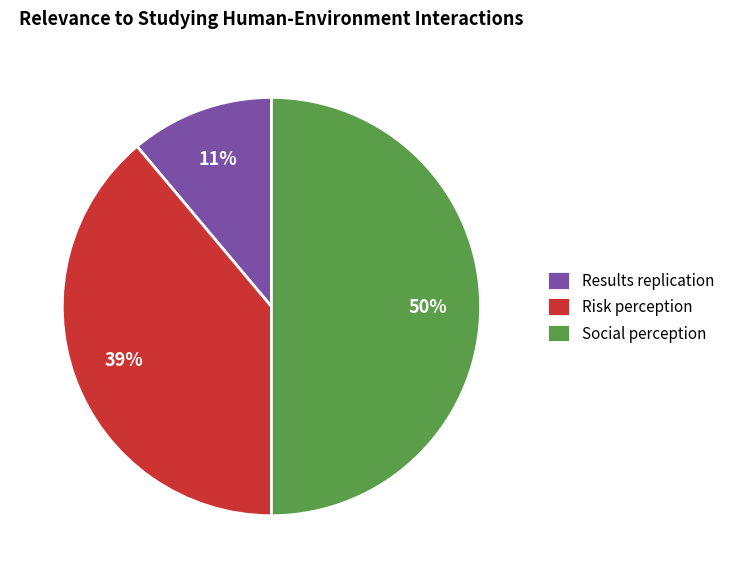

Does Results replication account for over 50% of the chart?

No